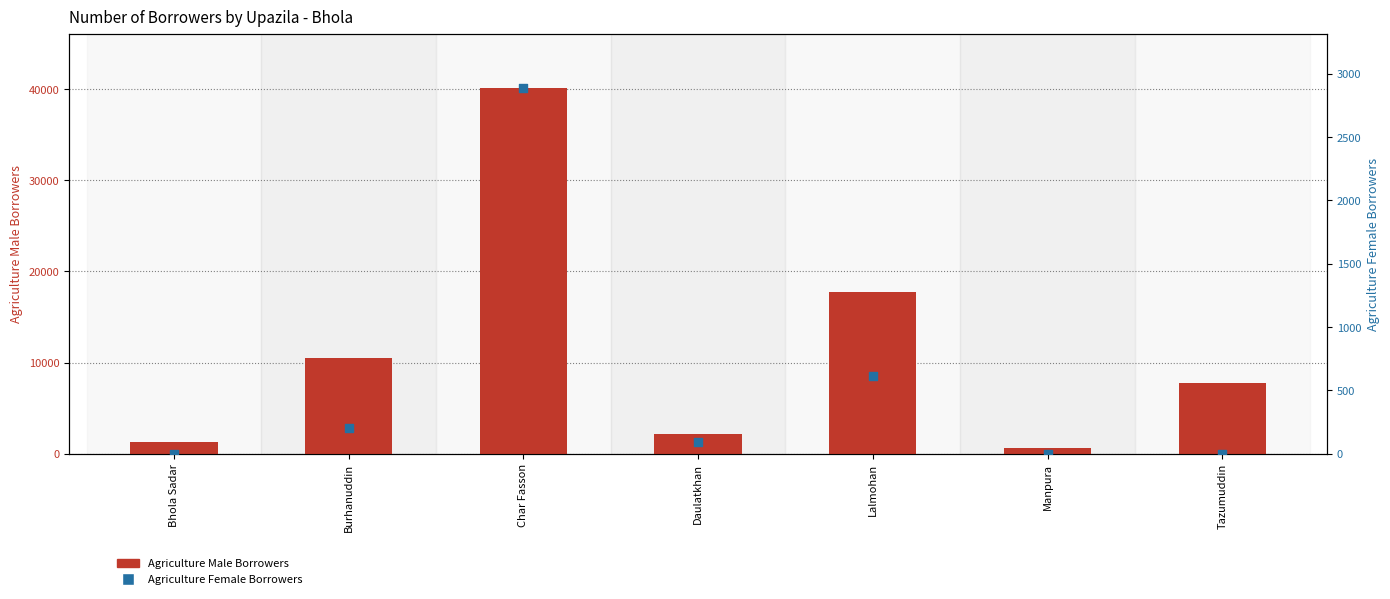

What is the total value across all series at Burhanuddin?

10683